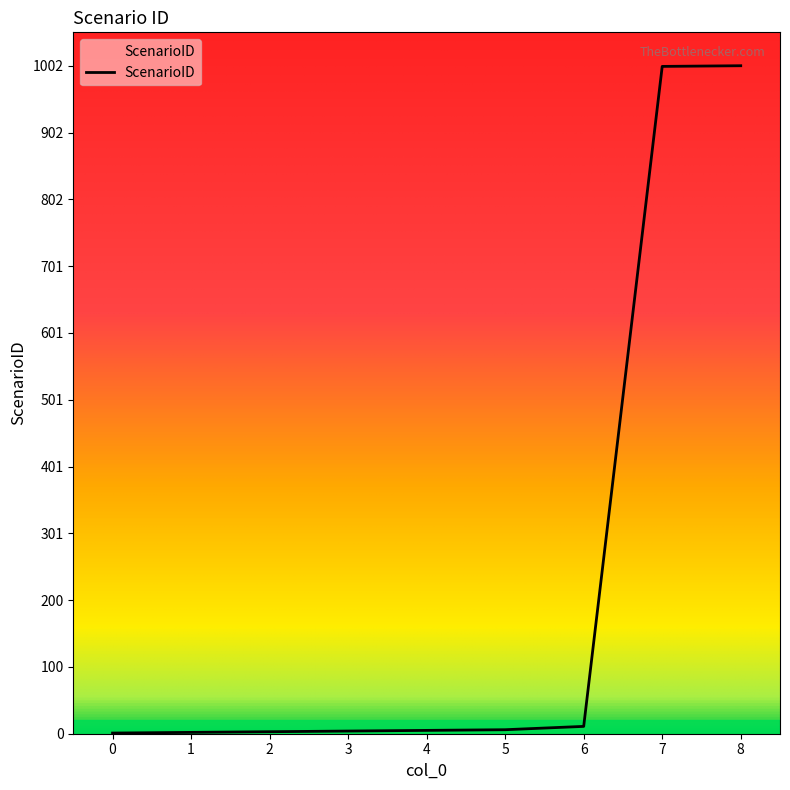

Is it true that the value at 7 is 340?

False